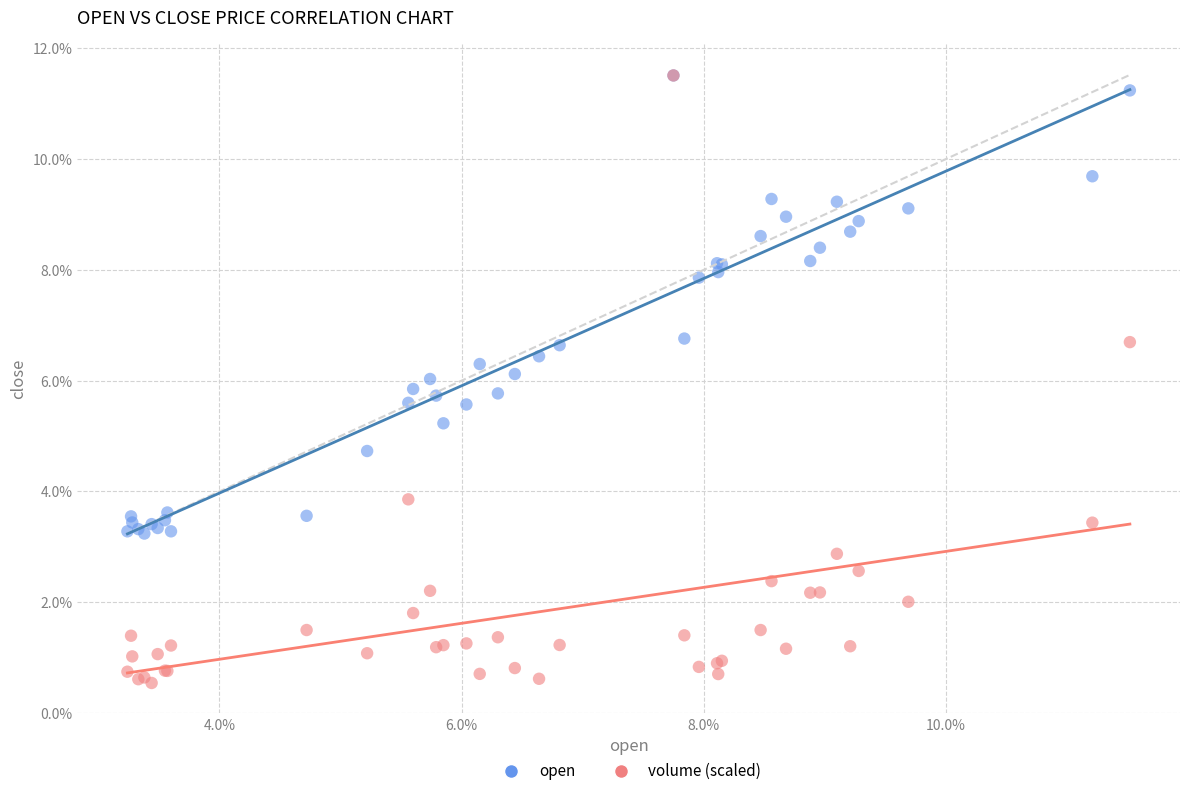

Which series contains the lowest Y value?

volume (scaled)